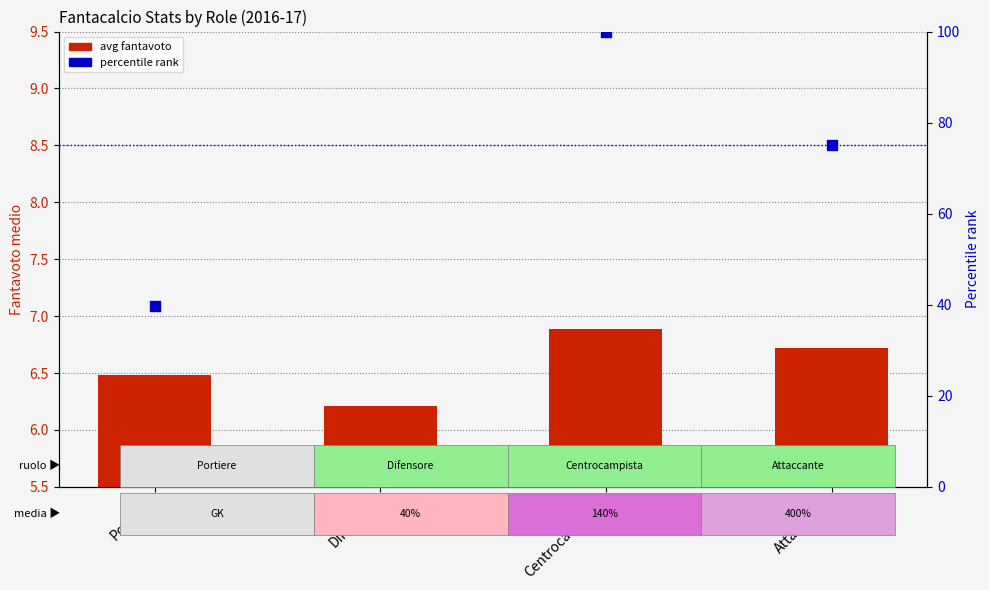

Which series has the widest spread of Y values?

percentile rank